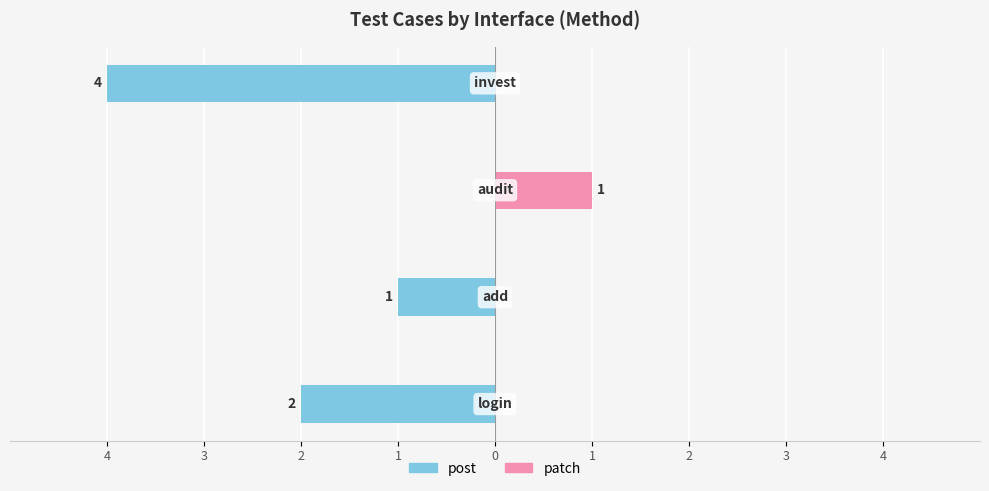

At 3, list the series in order from smallest to largest.

post, patch